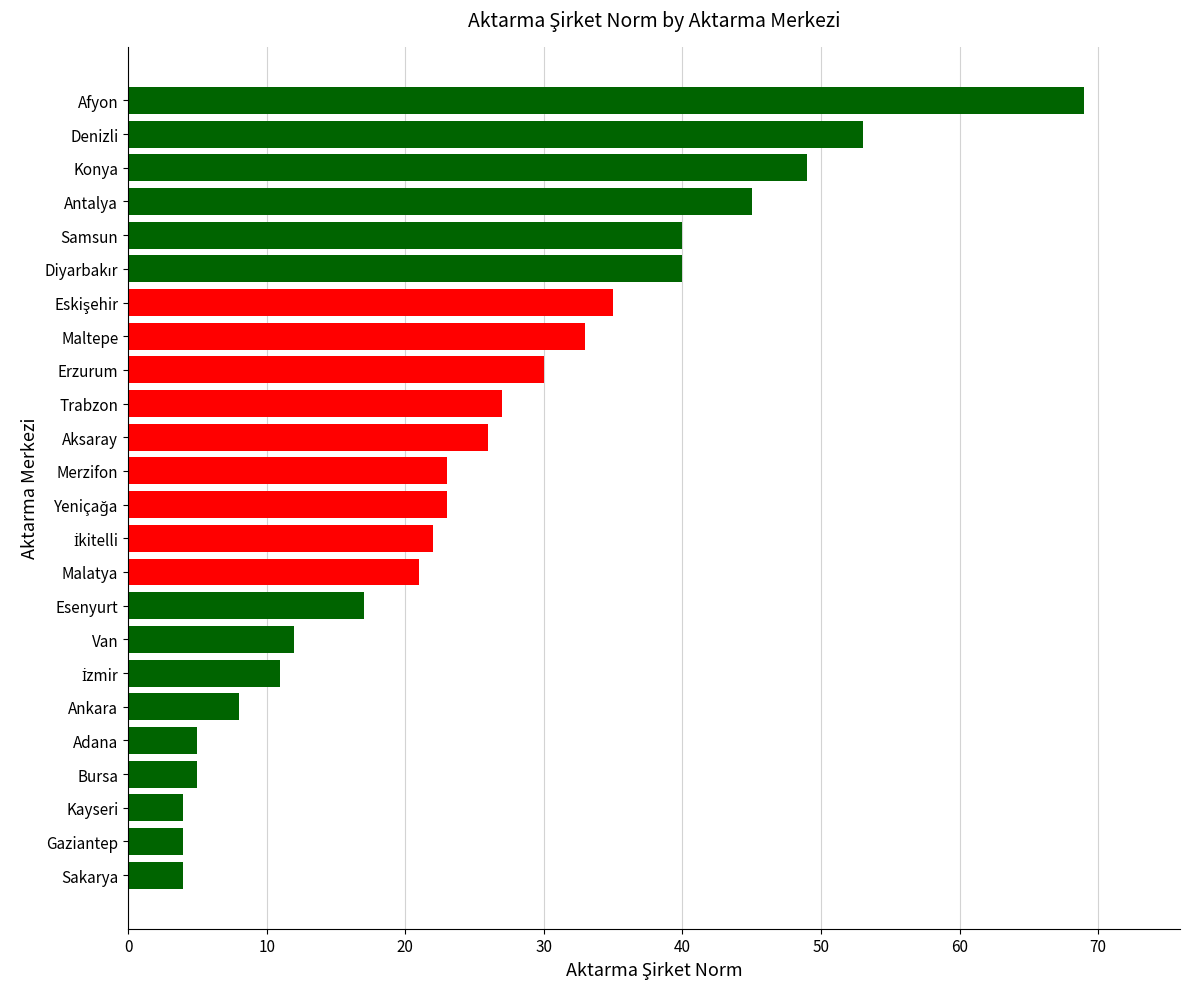

How many distinct data groups are displayed?

1